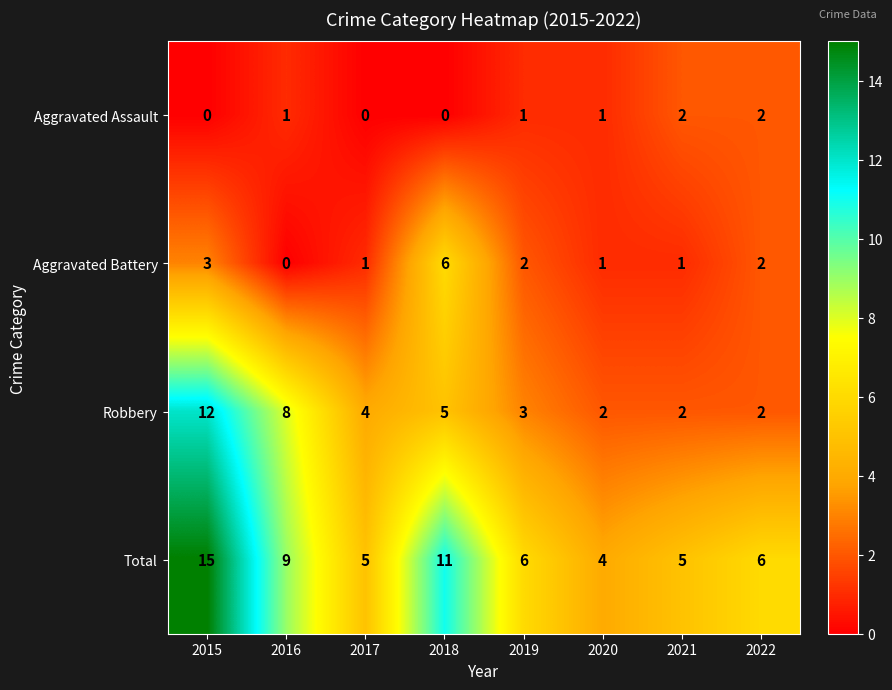

Which label corresponds to the largest value in the chart?

2015